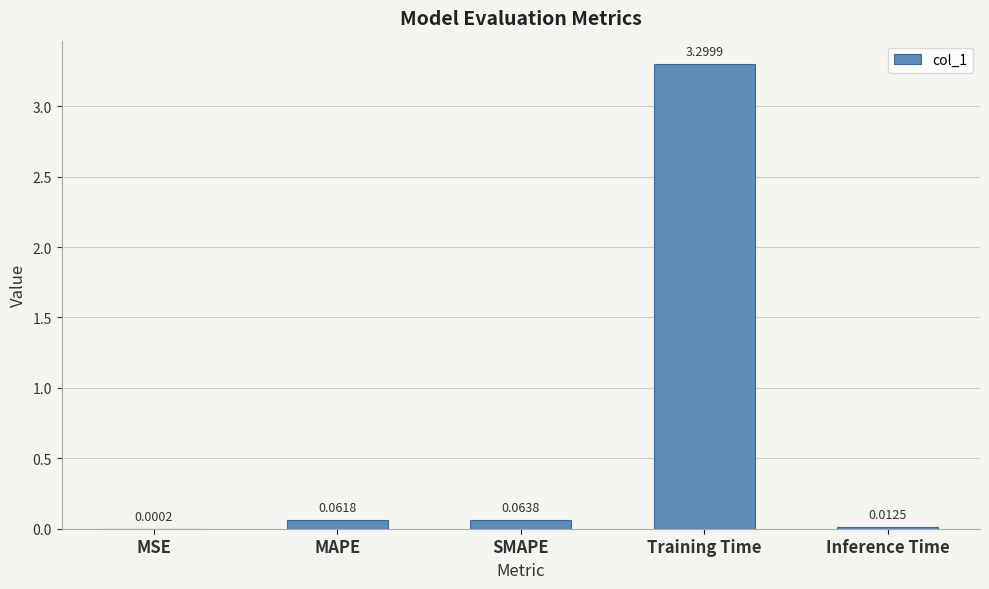

What is the sum of the values at Inference Time and Training Time?

3.3